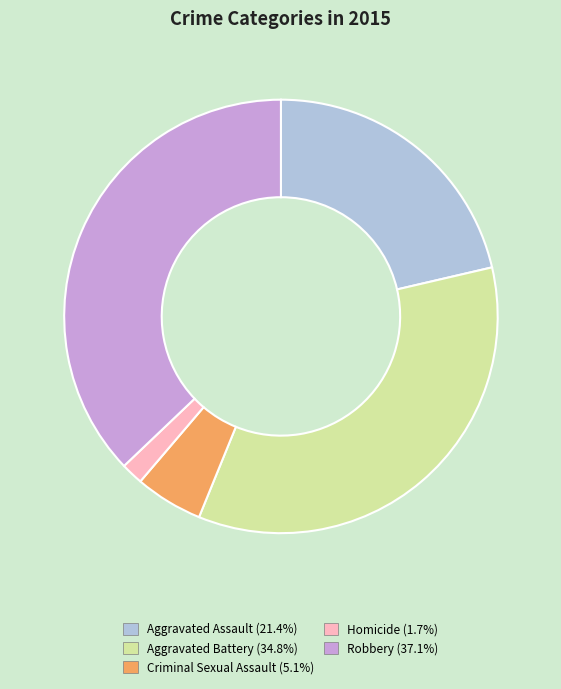

Rank the categories by value from lowest to highest.

Homicide, Criminal Sexual Assault, Aggravated Assault, Aggravated Battery, Robbery